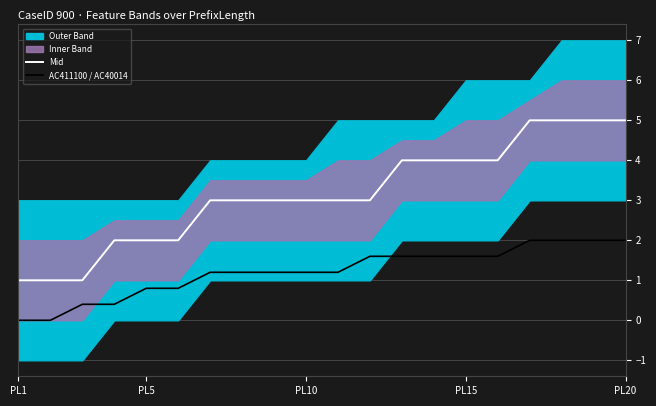

How many data points in AC411100 / AC40014 are less than 1?

6